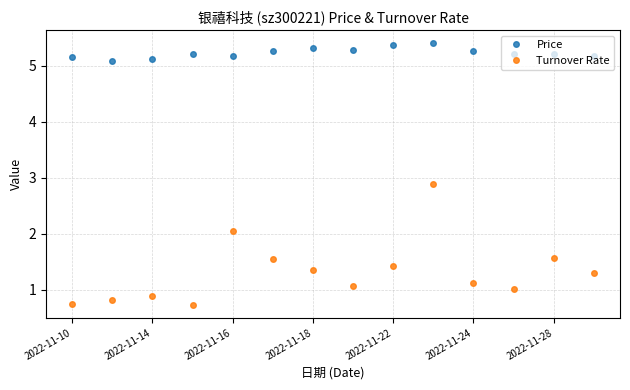

How many Price values are between 5 and 6?

14